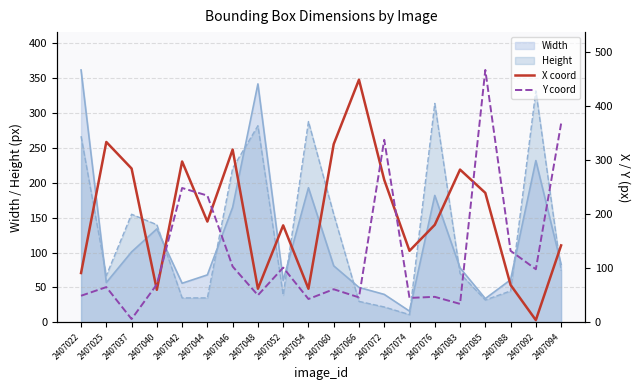

Does the chart have visible grid lines?

Yes